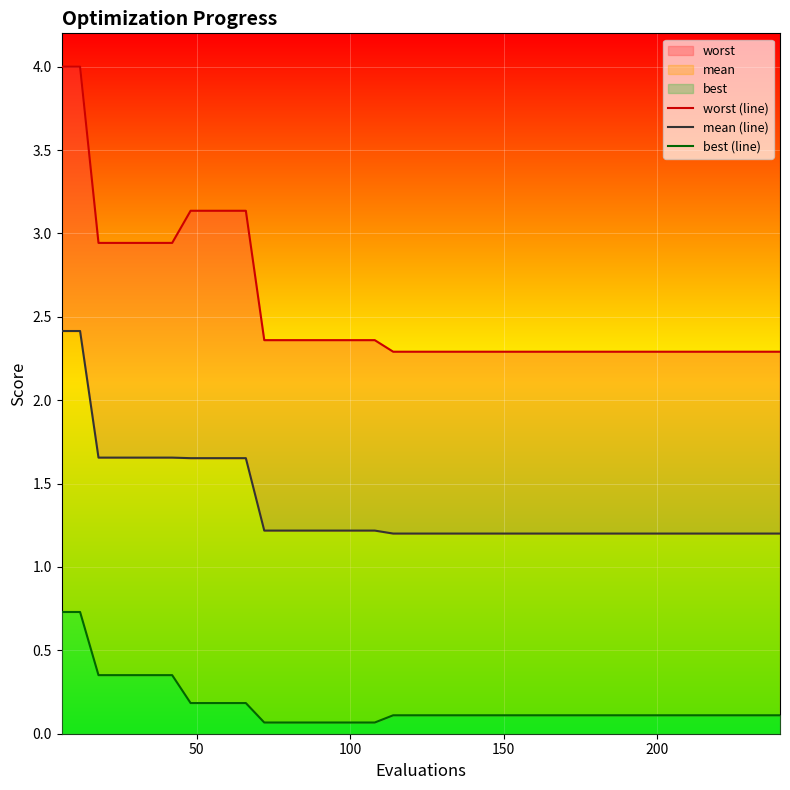

List the series in order of their overall mean, highest first.

worst (line), mean (line), best (line)